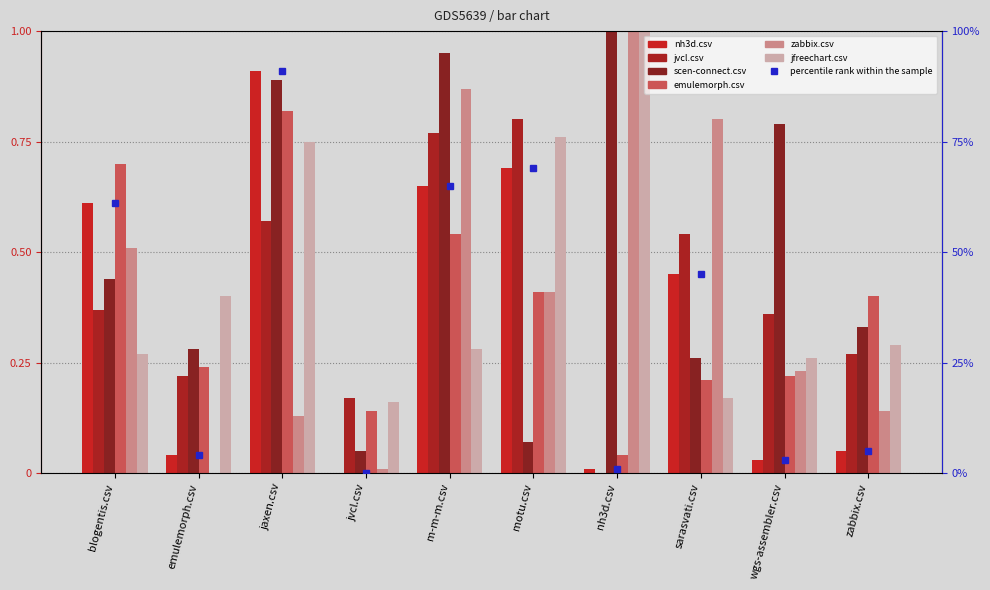

Is it true that nh3d.csv equals 0.5 at sarasvati.csv?

True